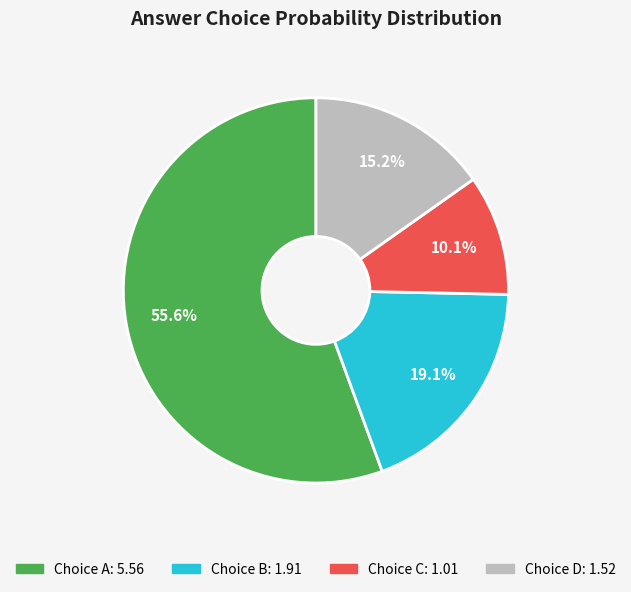

Does any single category account for the majority?

Yes